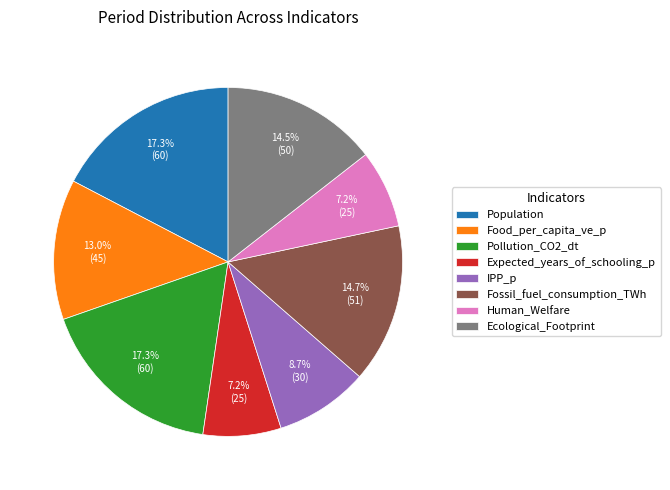

Is there any slice that represents more than half of the pie?

No